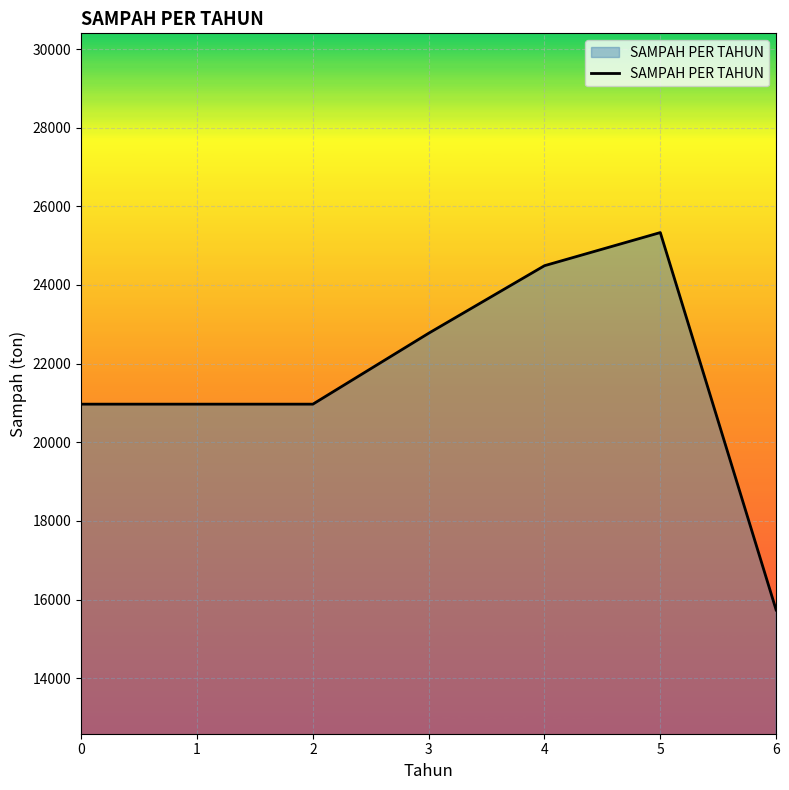

Which label corresponds to the smallest value in the chart?

6